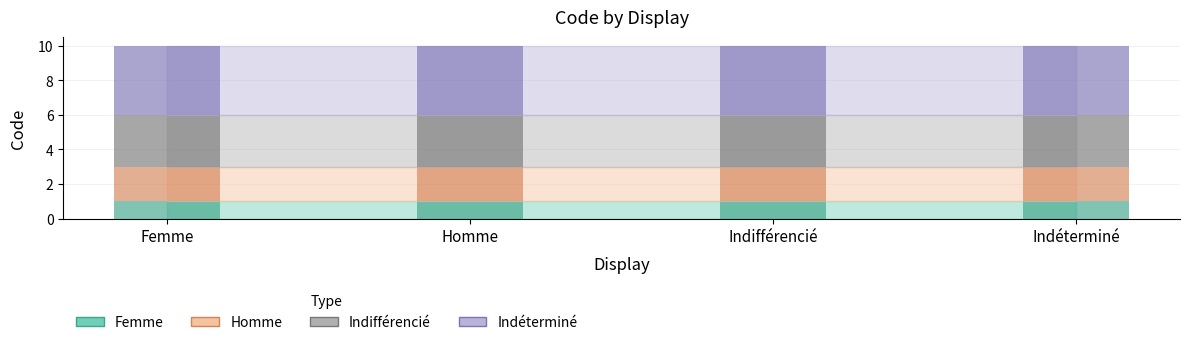

At which category is the sum across all series the highest?

Femme